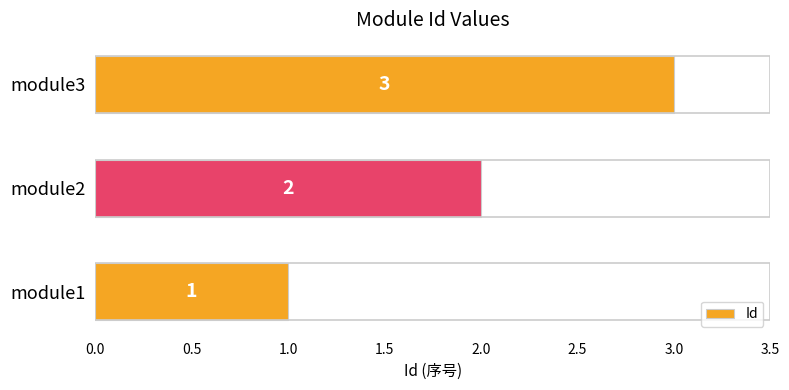

What is the maximum value shown in the chart?

3